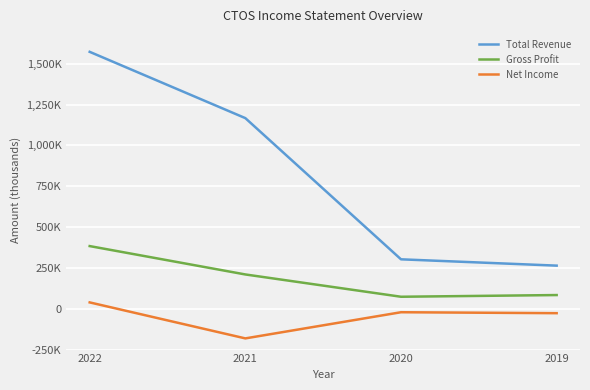

What are all the series names shown in the legend?

Total Revenue, Gross Profit, Net Income